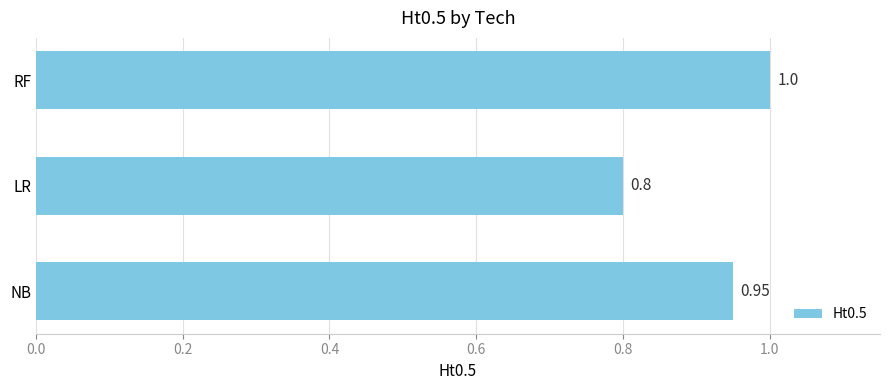

What is the maximum value shown in the chart?

1.0